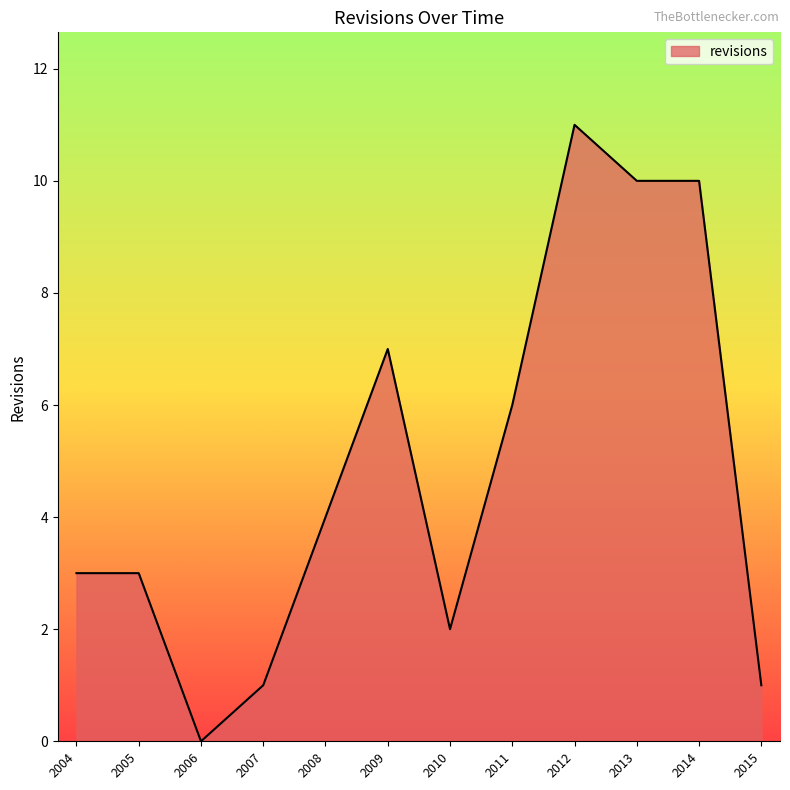

What is the difference between the maximum and minimum values?

11